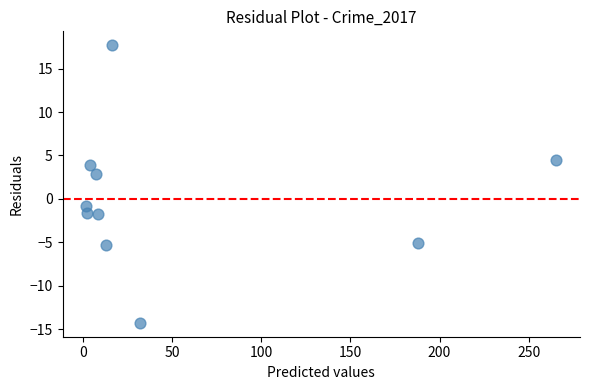

What is the average X value?

54.0